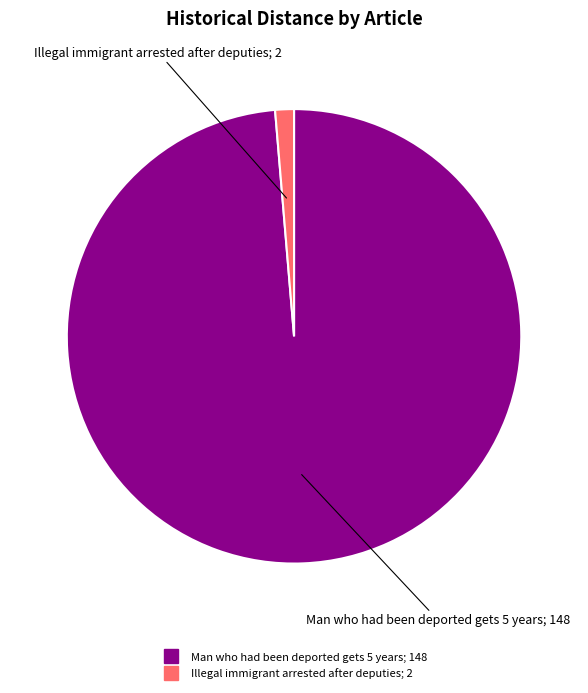

Combined, do Illegal immigrant arrested after deputies and Man who had been deported gets 5 years account for over 50%?

Yes